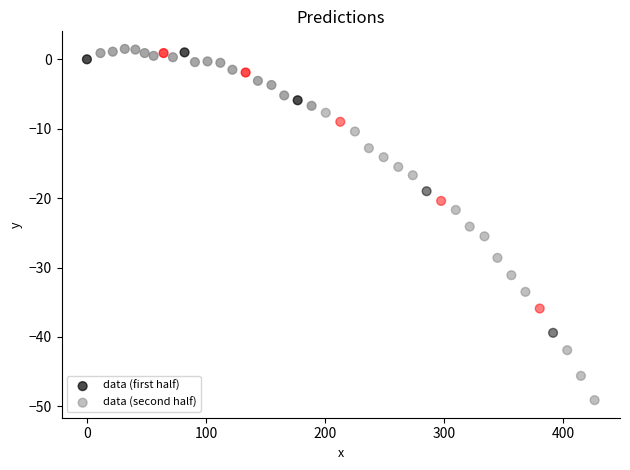

What are all the series names shown in the legend?

data (first half), data (second half)